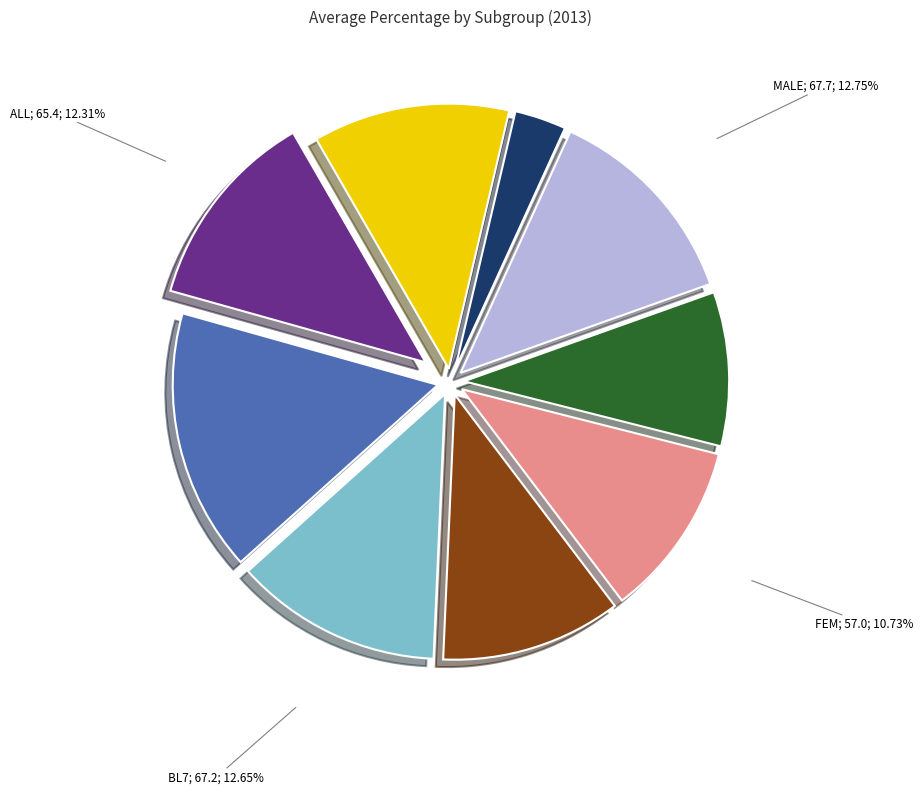

Is there any slice that represents more than half of the pie?

No